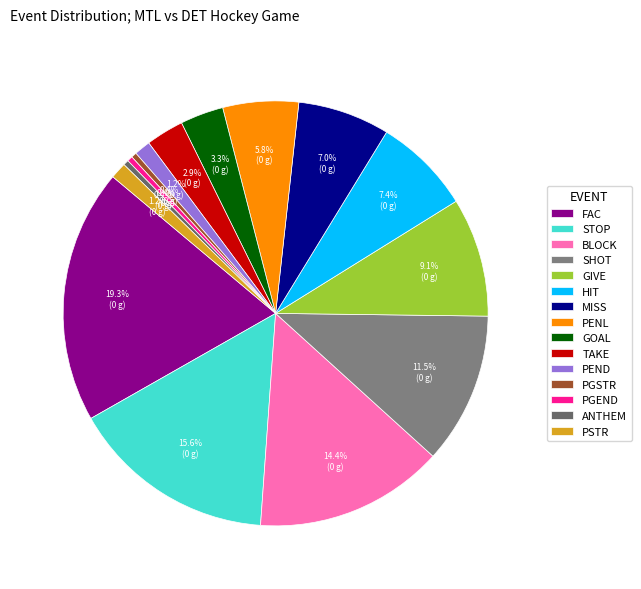

What percentage do HIT and GOAL together represent?

10.7%